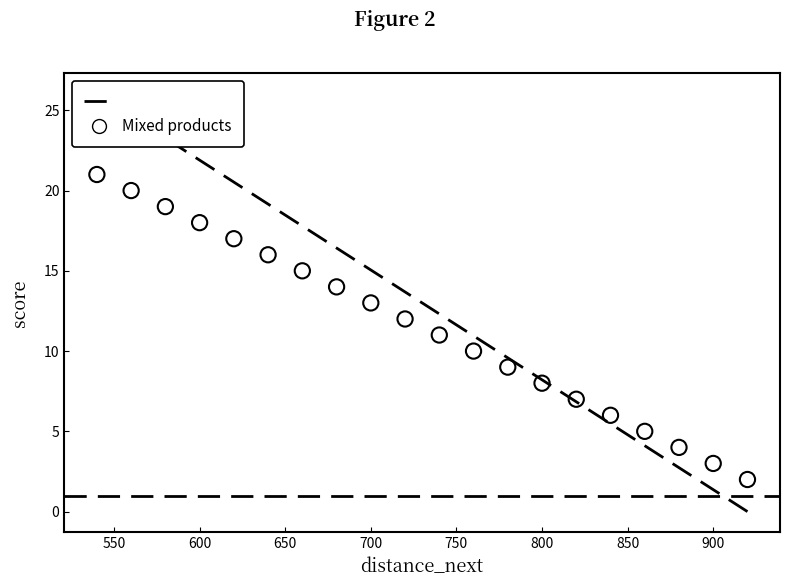

What is the range of X values (max minus min)?

380